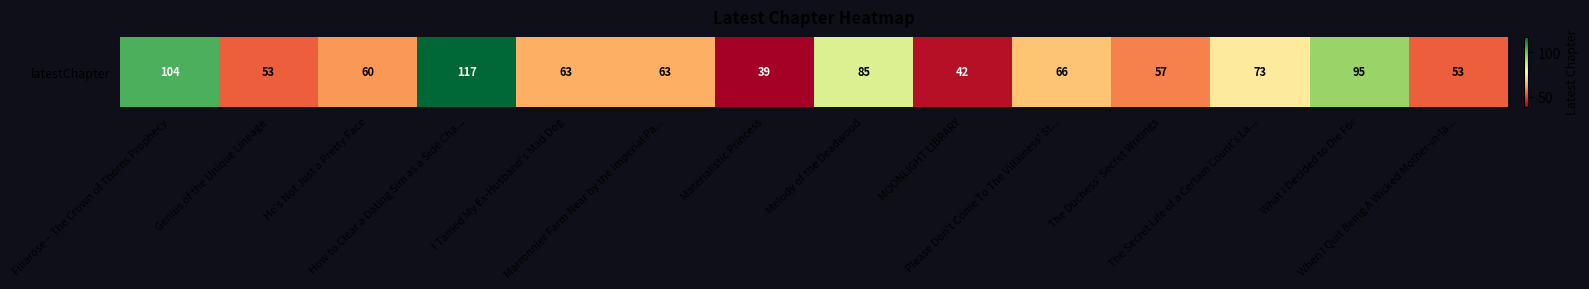

Which label corresponds to the largest value in the chart?

How to Clear a Dating Sim as a Side Cha...